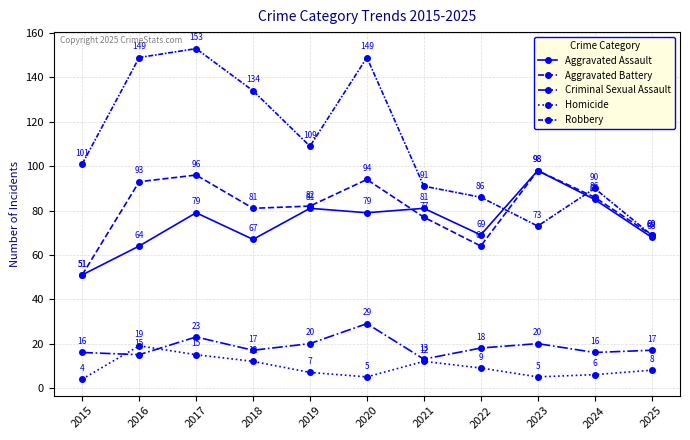

What is the difference between the maximum and minimum values in the Aggravated Assault series?

47